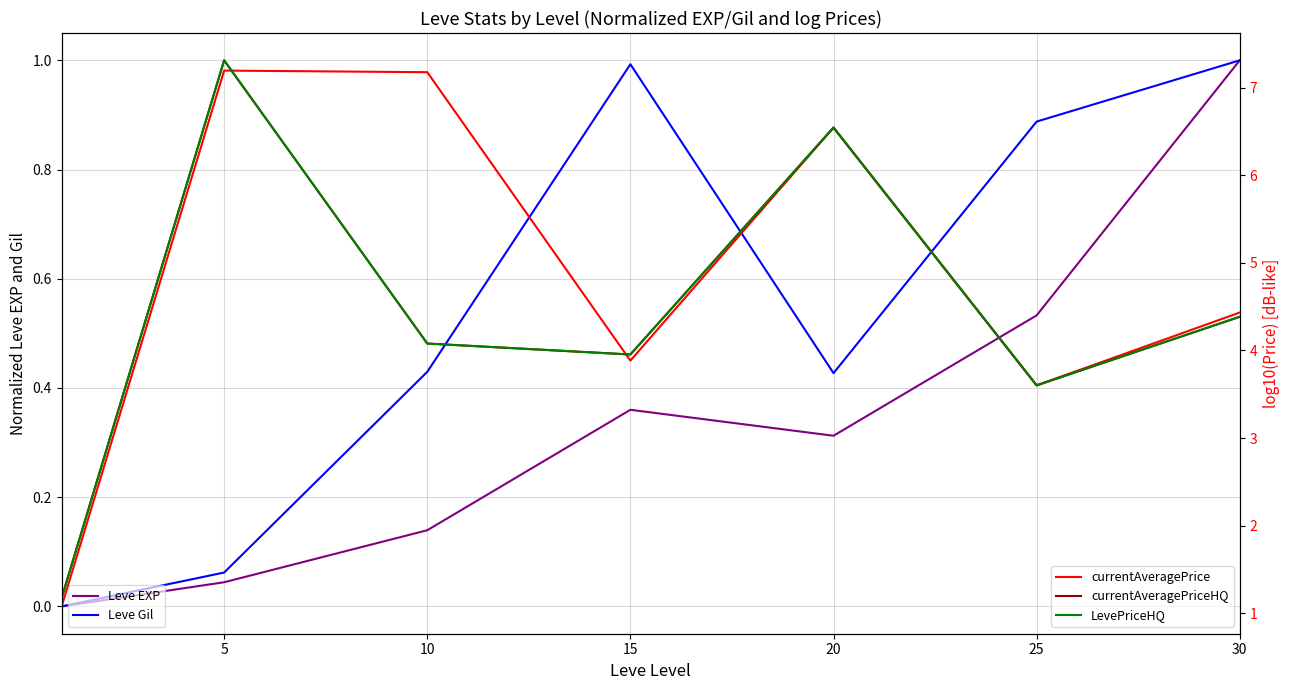

The value of currentAveragePriceHQ at 25 is 5.5. True or false?

False